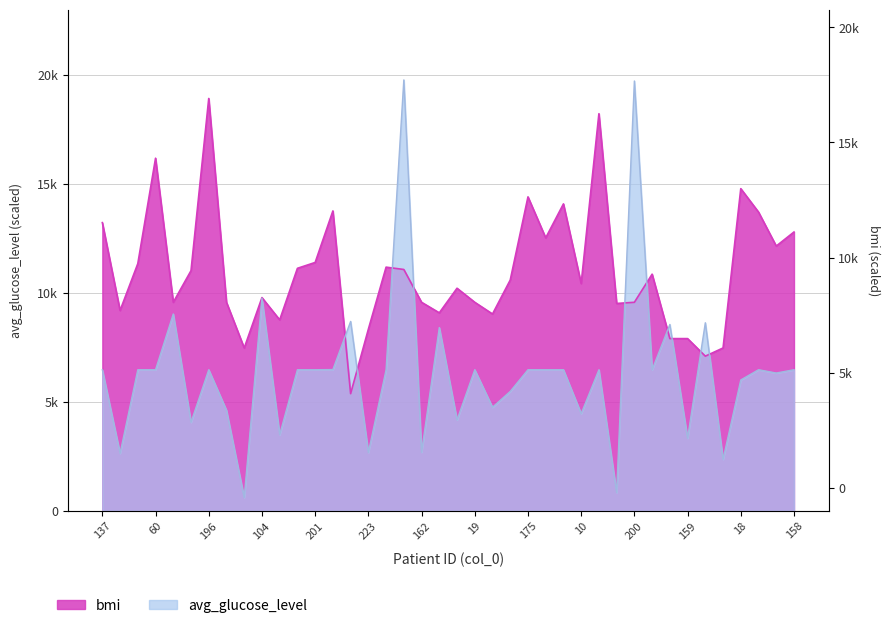

Reading right to left, transcribe all the data shown in this chart.

avg_glucose_level: 6474.1	6322.6	6474.1	6005.6	2361.7	8629.8	3328.6	8552.3	6474.1	19727.0	834.8	6474.1	4457.6	6474.1	6474.1	6474.1	5479.0	4751.7	6474.1	4170.5	8409.7	2685.8	19776.3	6474.1	2673.5	8691.4	6481.2	6474.1	6474.1	3494.2	9757.0	607.6	4614.3	6474.1	4061.3	9033.1	6474.1	6474.1	2636.5	6474.1
bmi: 12795.7	12150.5	13709.7	14784.9	7473.1	7096.8	7903.2	7903.2	10860.2	9569.9	9516.1	18225.8	10430.1	14086.0	12526.9	14408.6	10591.4	9032.3	9569.9	10215.1	9086.0	9569.9	11075.3	11182.8	8333.3	5376.3	13763.4	11397.8	11129.0	8763.4	9784.9	7473.1	9569.9	18924.7	11021.5	9569.9	16182.8	11344.1	9193.5	13225.8